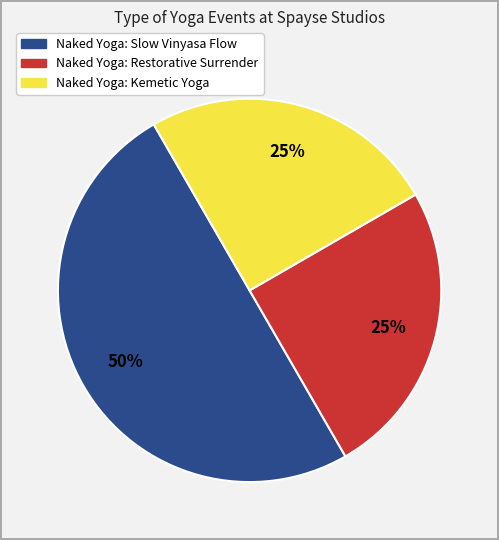

Is the sum of Naked Yoga: Kemetic Yoga and Naked Yoga: Slow Vinyasa Flow greater than half?

Yes